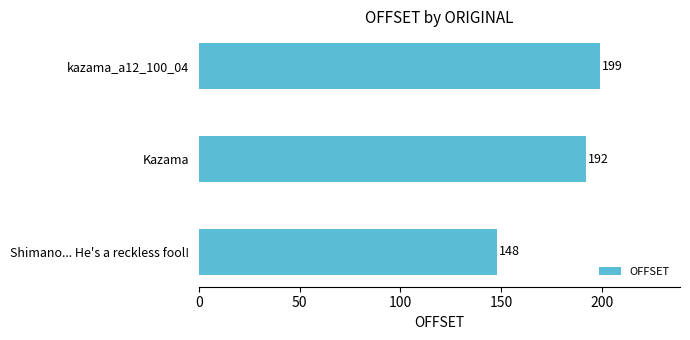

Reading bottom to top, transcribe all the data shown in this chart.

Shimano... He's a reckless fool!=148	Kazama=192	kazama_a12_100_04=199